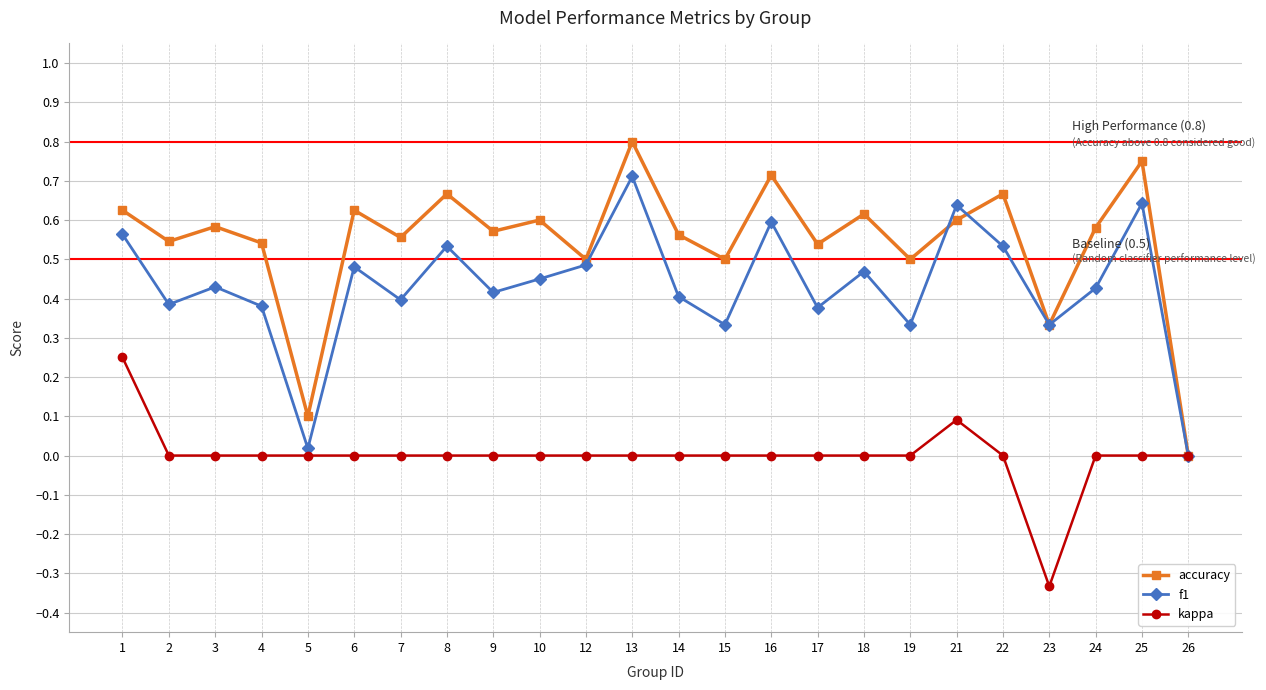

Which series has the widest spread of values?

accuracy